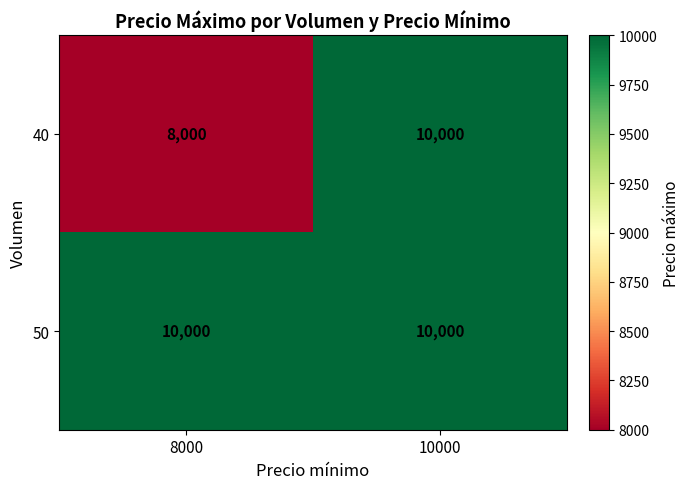

What is the sum of the 40 values at 10000 and 8000?

18000